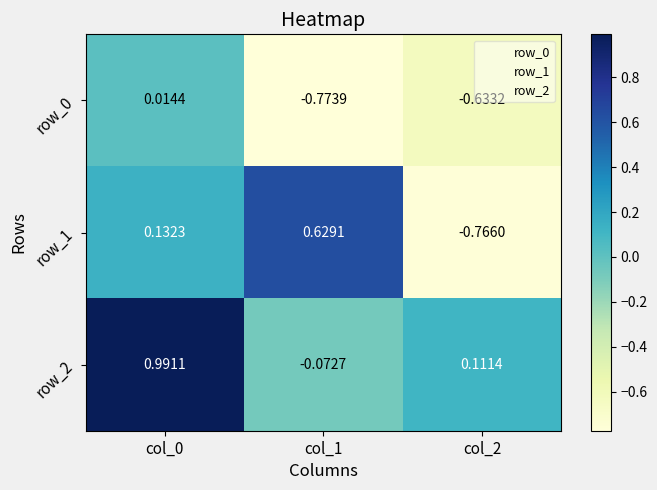

Rank the categories by row_1 value from lowest to highest.

col_2, col_0, col_1